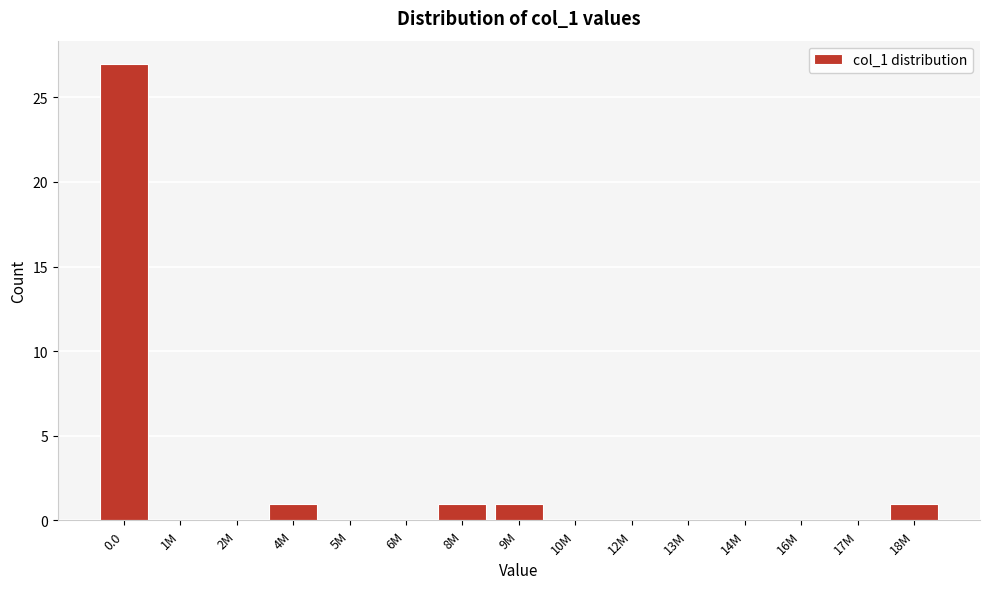

Reading left to right, what are all the values shown in this chart?

0.0=27	1M=0	2M=0	4M=1	5M=0	6M=0	8M=1	9M=1	10M=0	12M=0	13M=0	14M=0	16M=0	17M=0	18M=1